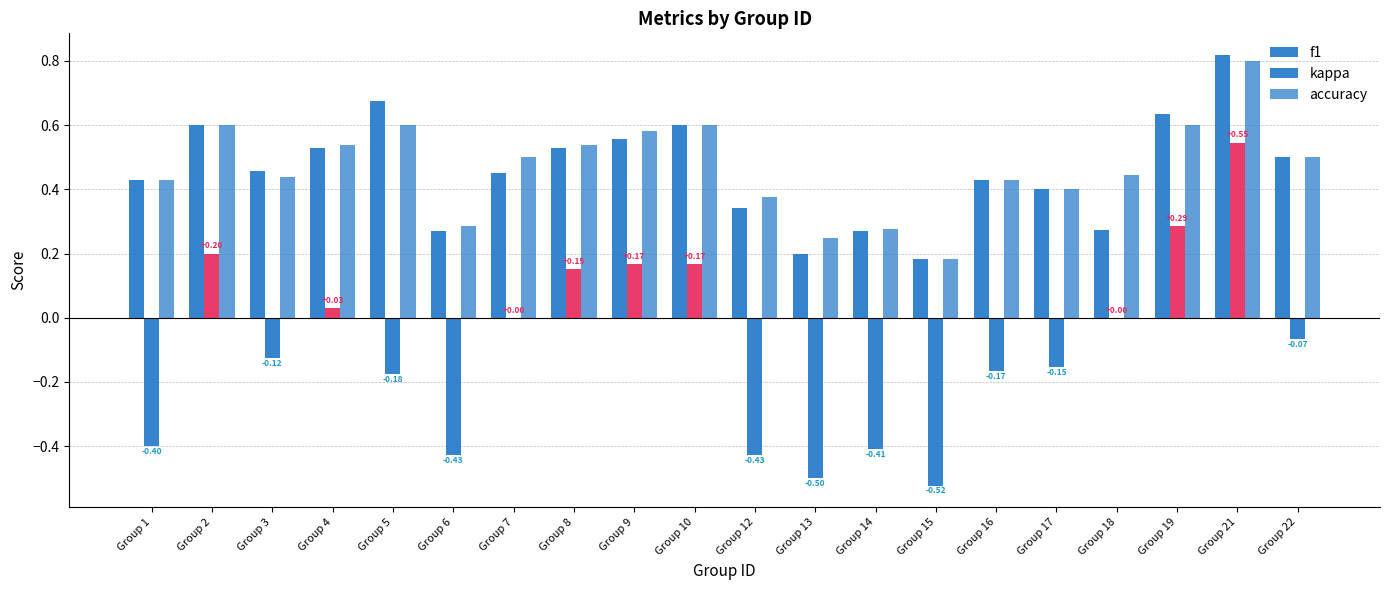

At Group 12, list the series in order from largest to smallest.

accuracy, f1, kappa